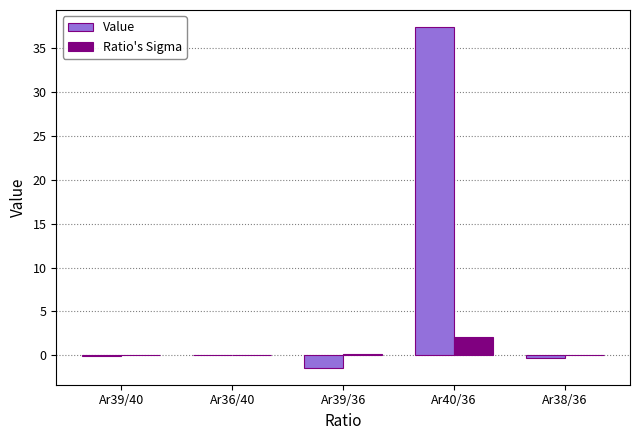

At which category is the sum across all series the highest?

Ar40/36